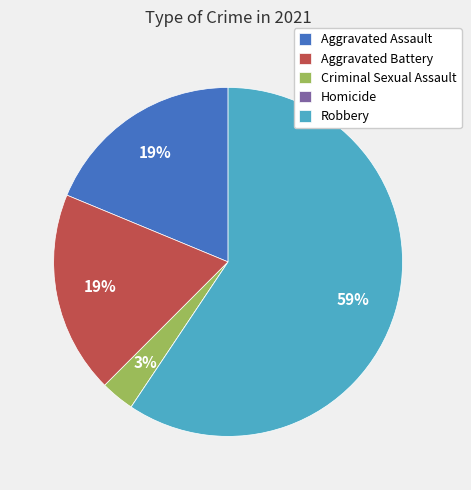

To the nearest percent, what is the combined percentage of Aggravated Assault and Criminal Sexual Assault?

22%